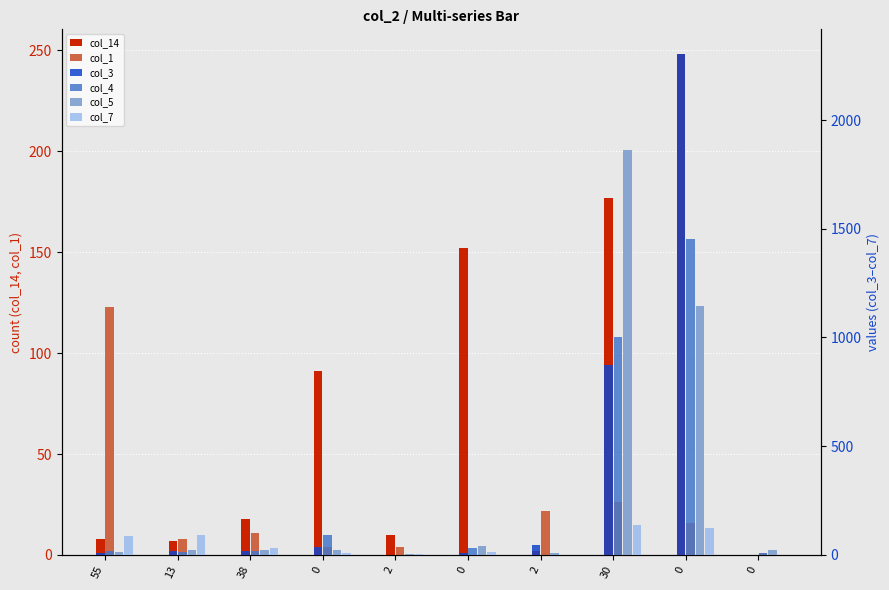

Which series changed the most between 55 and 2?

col_1